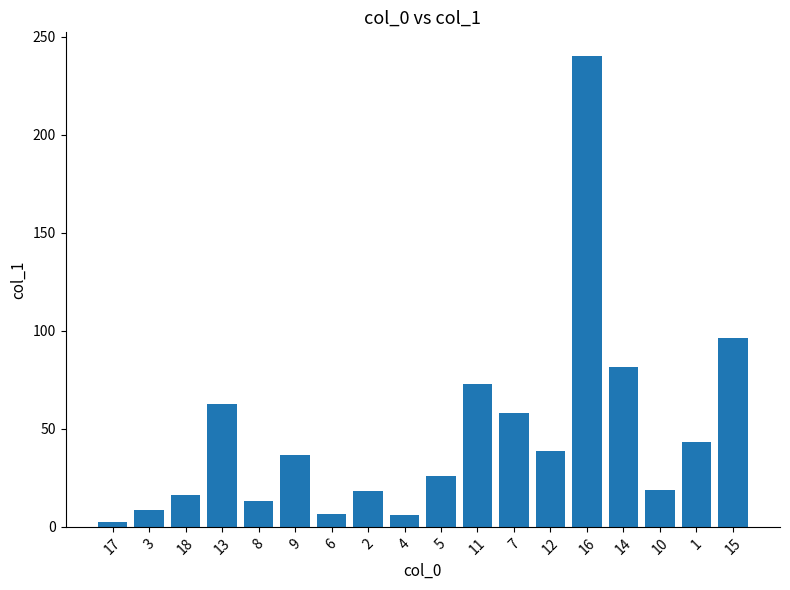

Does the chart contain any negative values?

No